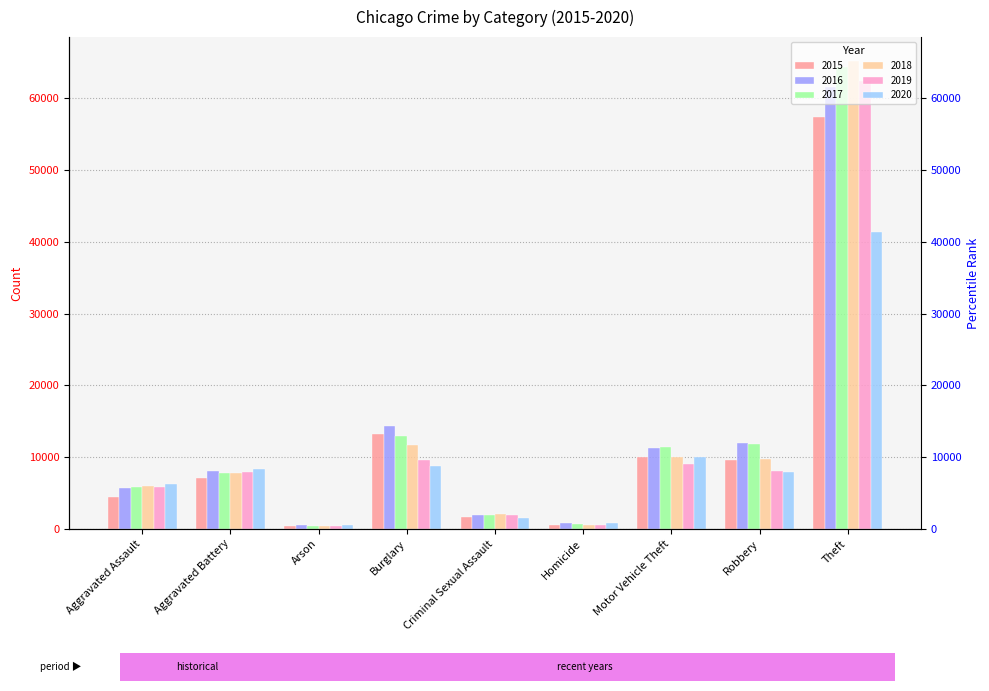

Where is 2015 nearest to the value 28900?

Burglary